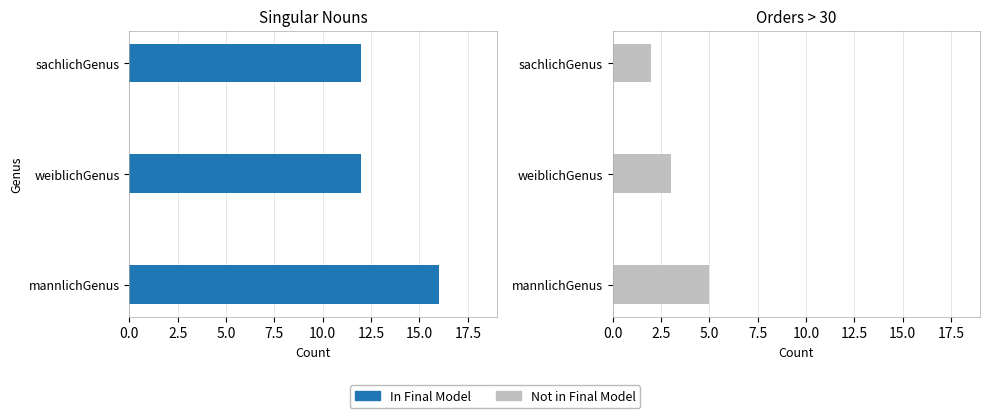

Is it true that Not in Final Model equals 5 at 0.0?

True